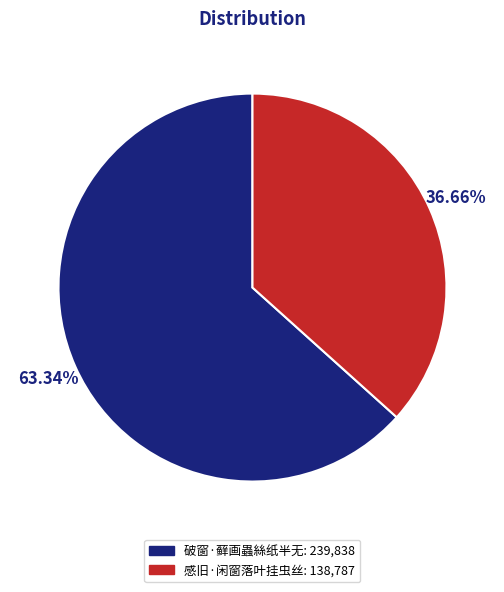

What is the ratio of the value at 感旧·闲窗落叶挂虫丝 to the value at 破窗·藓画蟲絲纸半无?

0.6